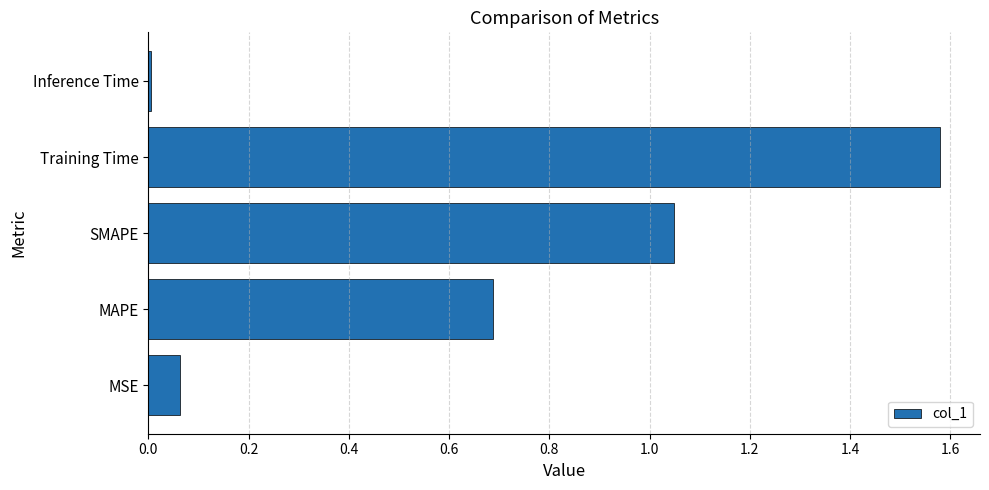

What is the difference between the values at MSE and Training Time?

1.5